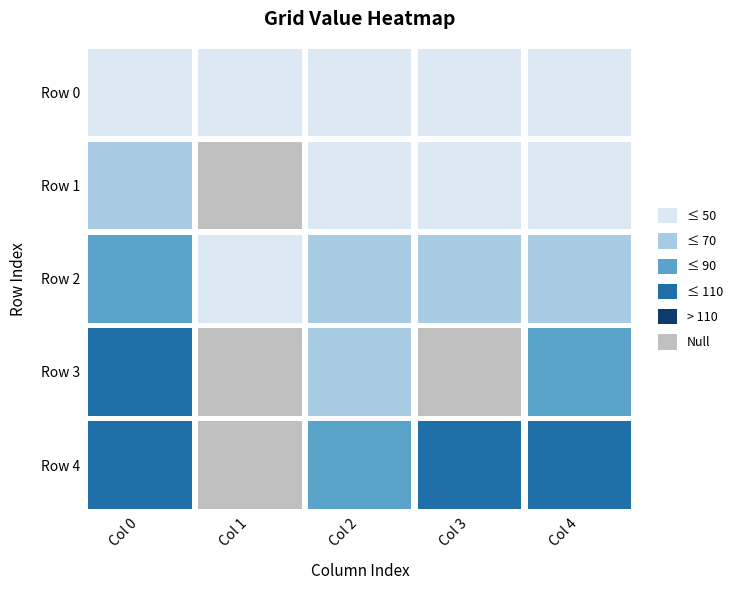

Between 0 and 4, which series saw the biggest shift?

1